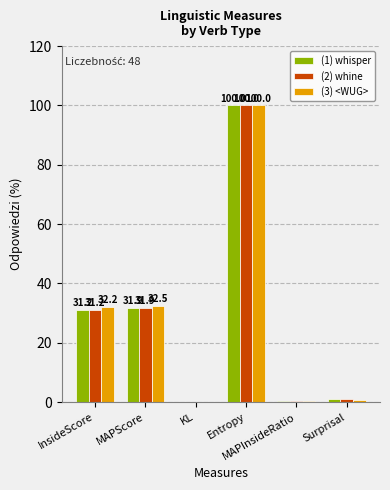

What is the greatest value displayed?

100.0